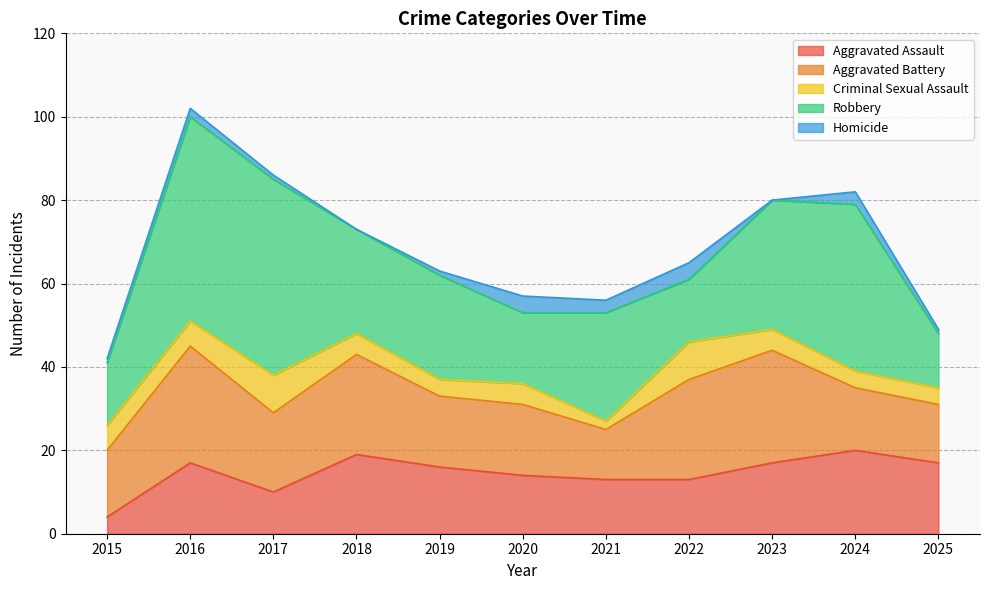

How many values in the Criminal Sexual Assault series exceed 5?

4